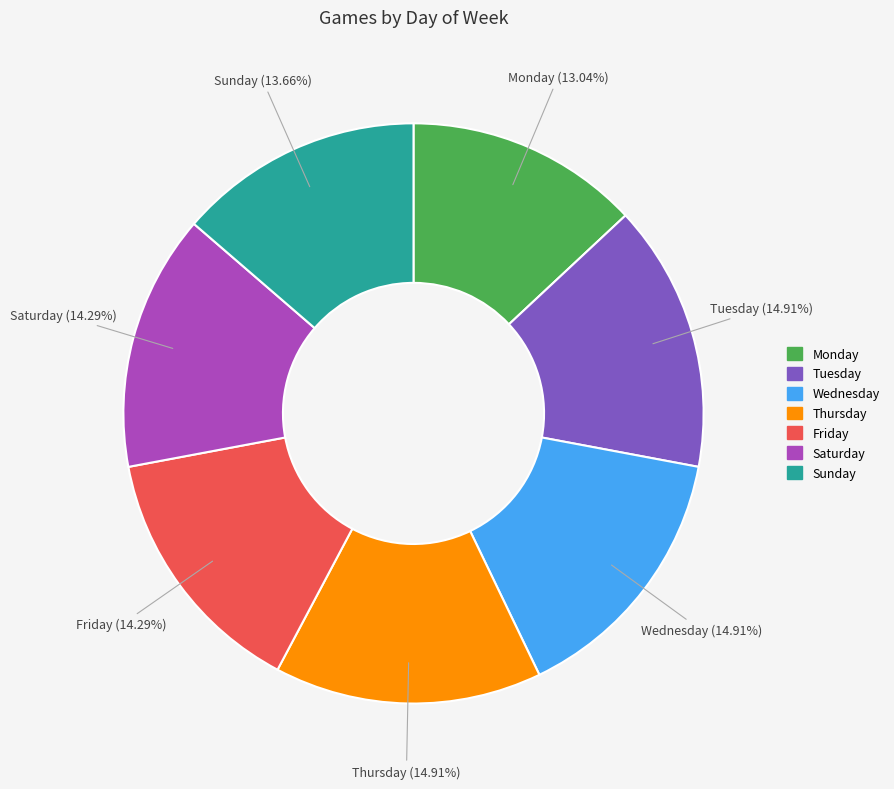

How many slices are in this pie chart?

7